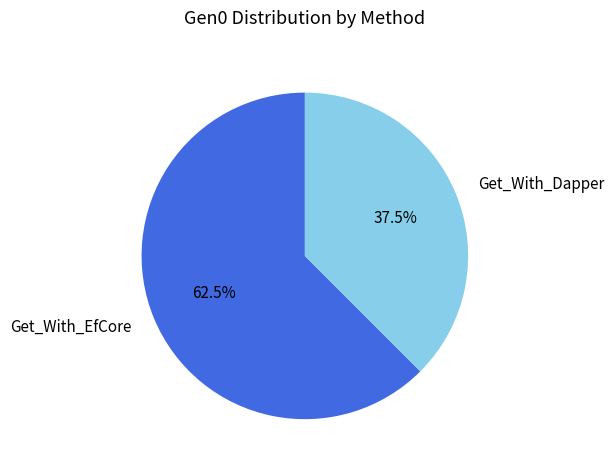

Which slice represents more than half of the pie?

Get_With_EfCore